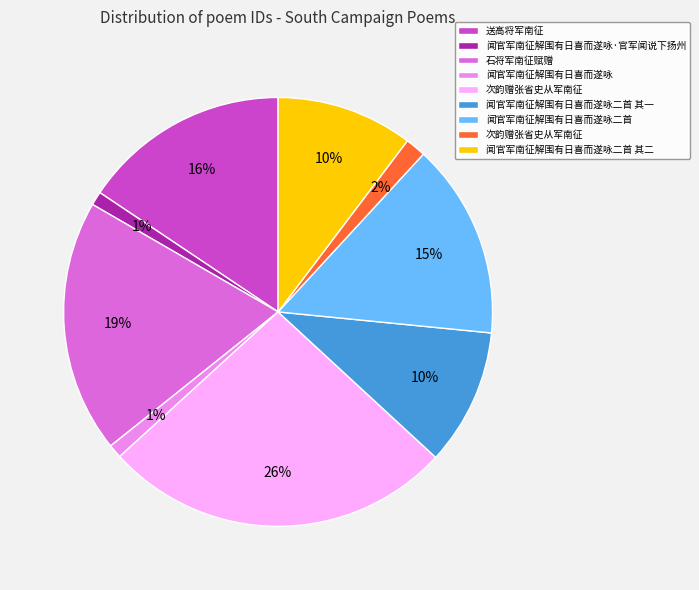

Is there any slice that represents more than half of the pie?

No